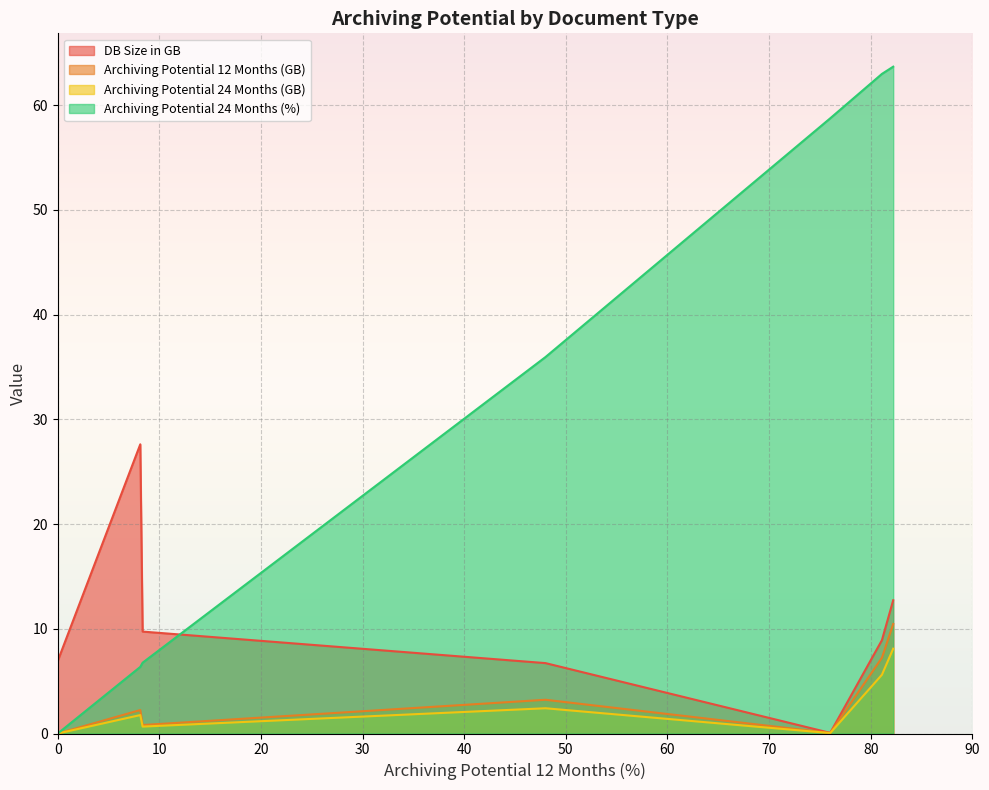

What is the highest value of the DB Size in GB series?

27.6